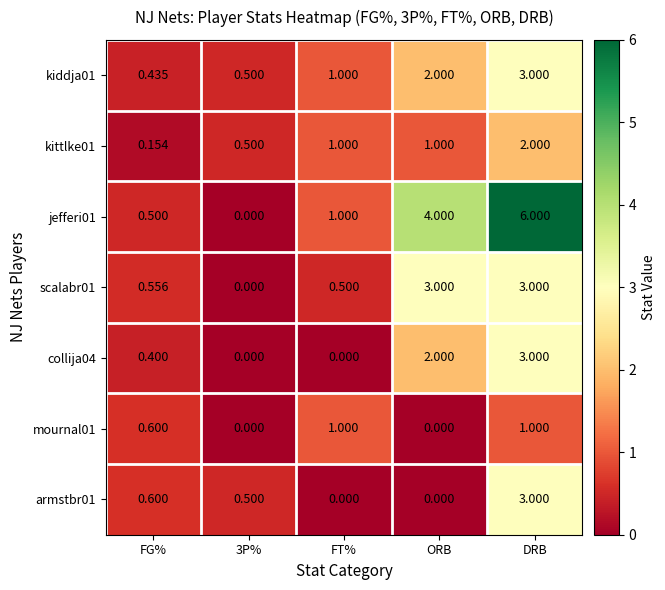

Where is jefferi01 nearest to the value 3?

ORB